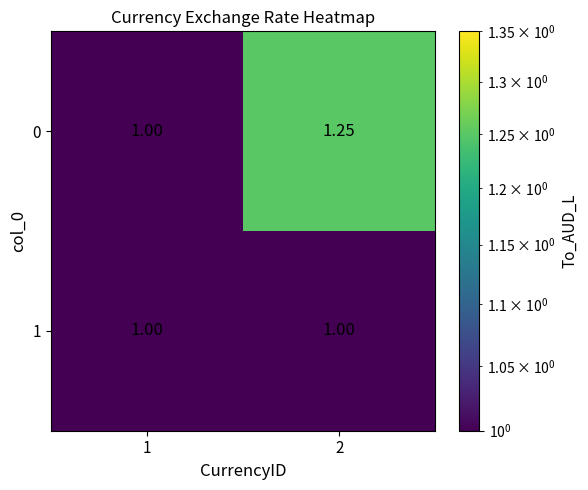

Is the value of 1 at 1 greater than the value of 0 at 2?

No